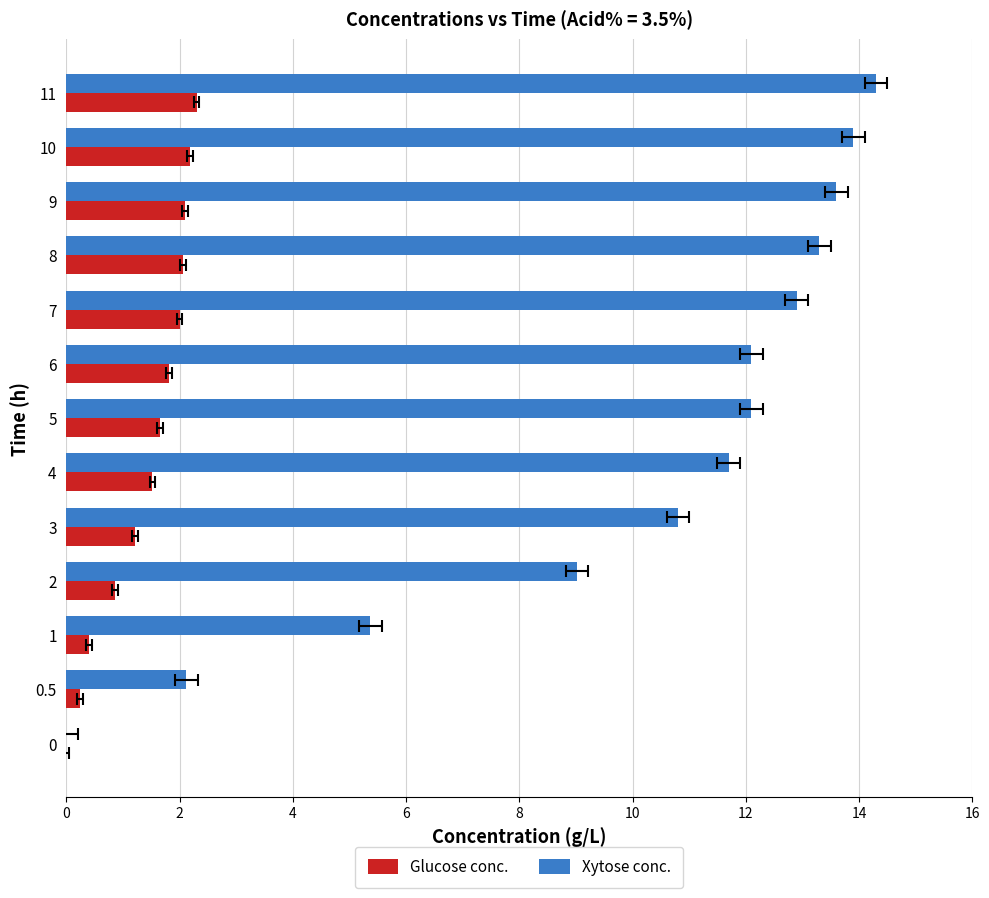

How many data points in Xytose conc. are less than 12?

6